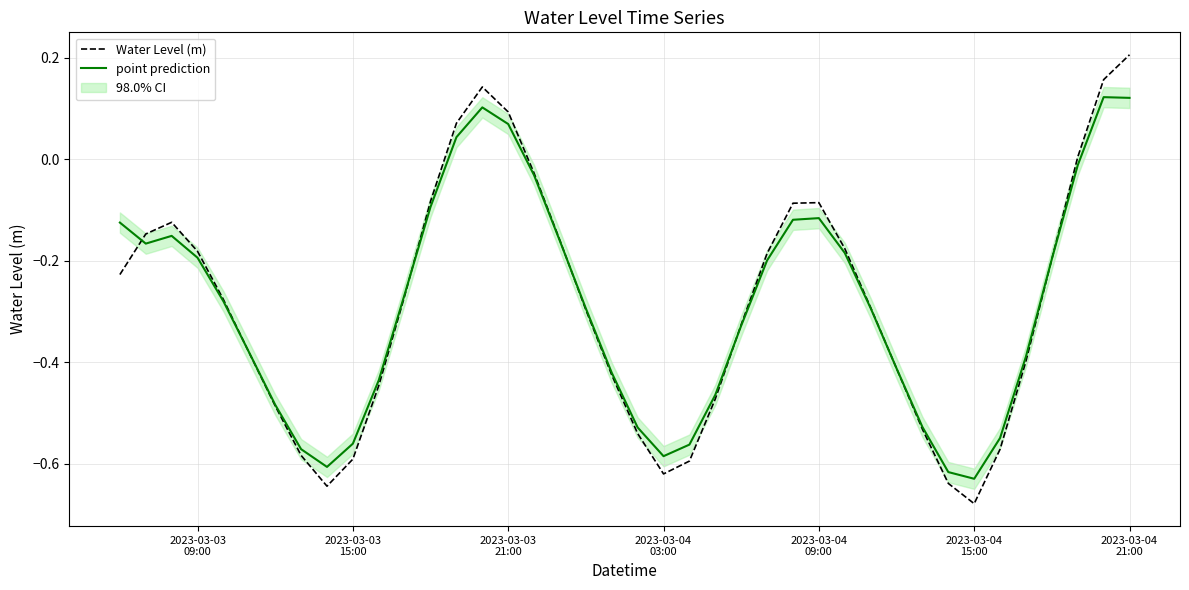

True or false: point prediction has more than 2 points higher than both neighbors.

True